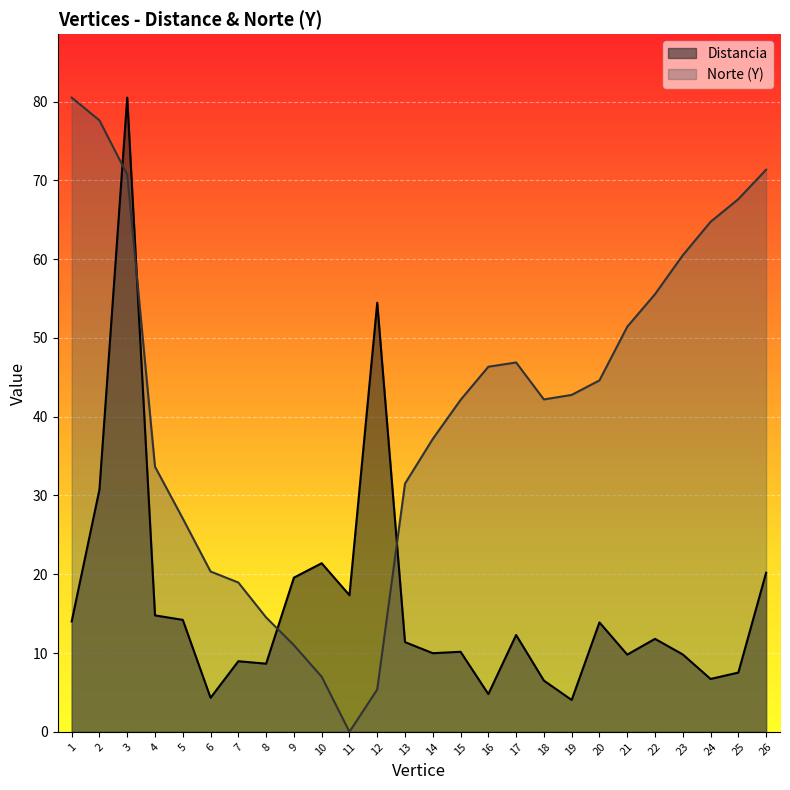

Which has a higher value, 24 or 18?

24